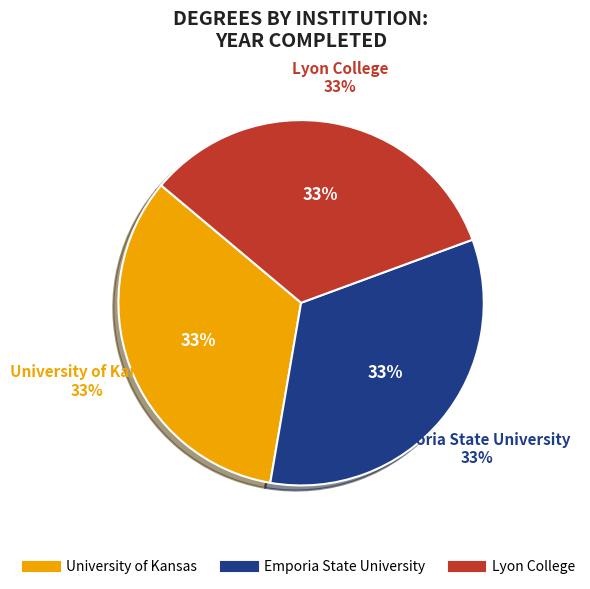

To the nearest percent, what is the combined percentage of Lyon College and Emporia State University?

67%